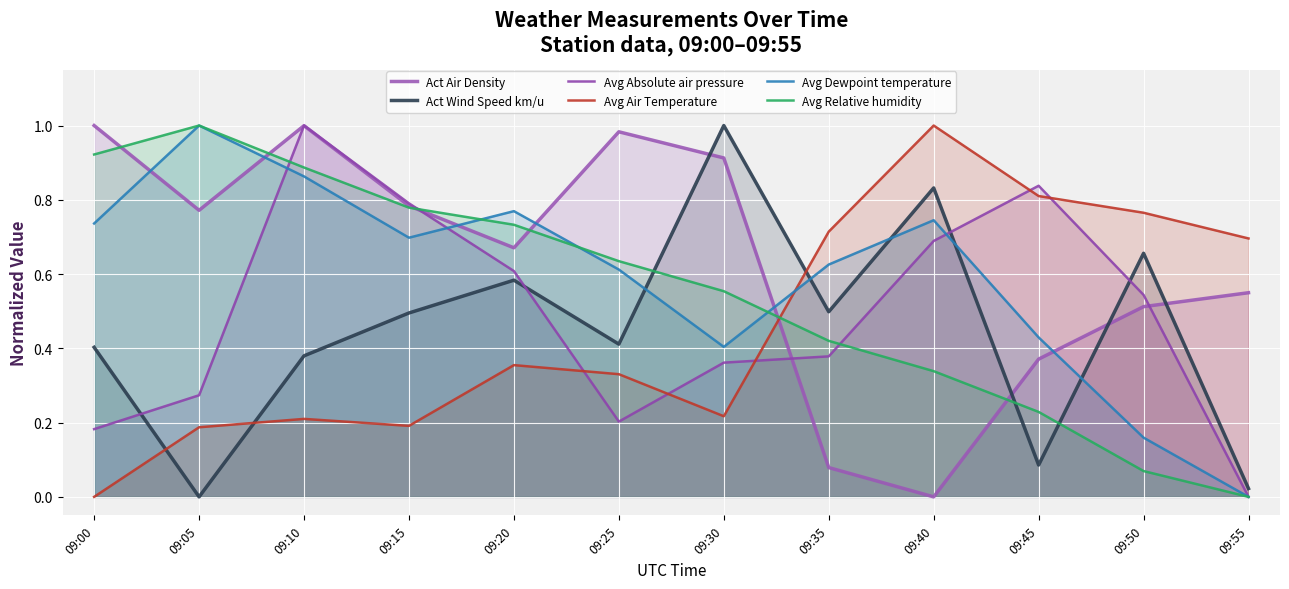

Reading left to right, extract all data points from this chart.

Act Air Density: 1.0	0.8	1.0	0.8	0.7	1.0	0.9	0.1	0.0	0.4	0.5	0.5
Act Wind Speed km/u: 0.4	0.0	0.4	0.5	0.6	0.4	1.0	0.5	0.8	0.1	0.7	0.0
Avg Absolute air pressure: 0.2	0.3	1.0	0.8	0.6	0.2	0.4	0.4	0.7	0.8	0.5	0.0
Avg Air Temperature: 0.0	0.2	0.2	0.2	0.4	0.3	0.2	0.7	1.0	0.8	0.8	0.7
Avg Dewpoint temperature: 0.7	1.0	0.9	0.7	0.8	0.6	0.4	0.6	0.7	0.4	0.2	0.0
Avg Relative humidity: 0.9	1.0	0.9	0.8	0.7	0.6	0.6	0.4	0.3	0.2	0.1	0.0